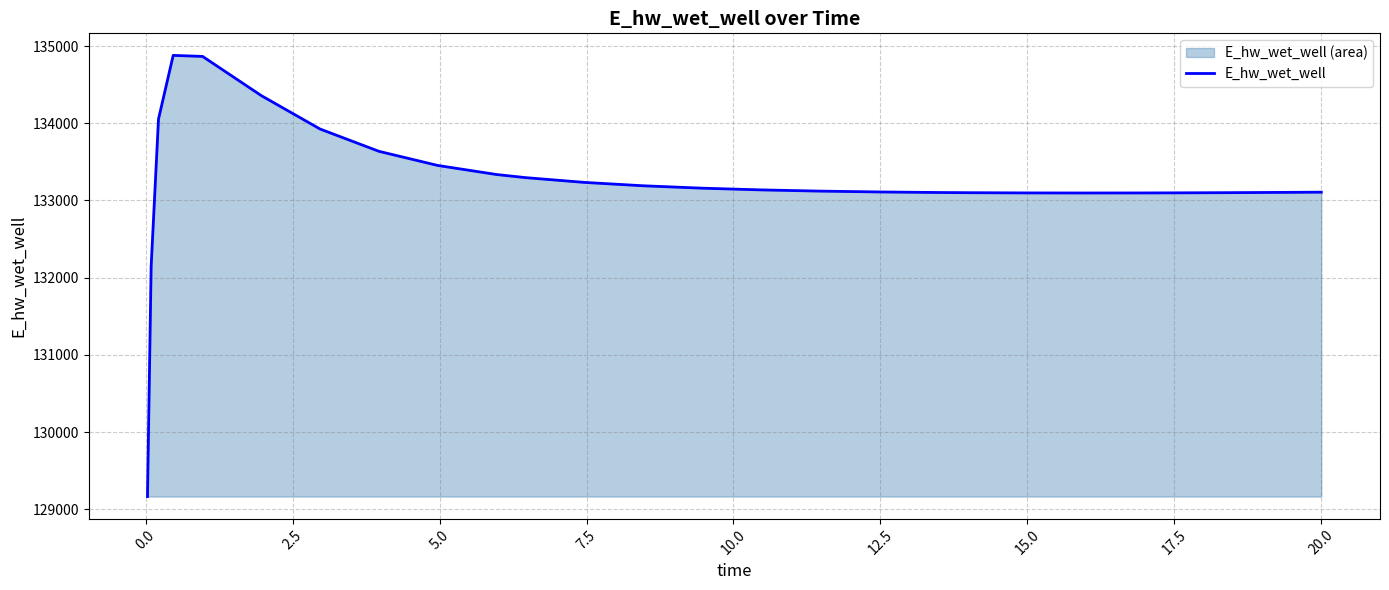

What is the minimum value shown in the chart?

129163.8